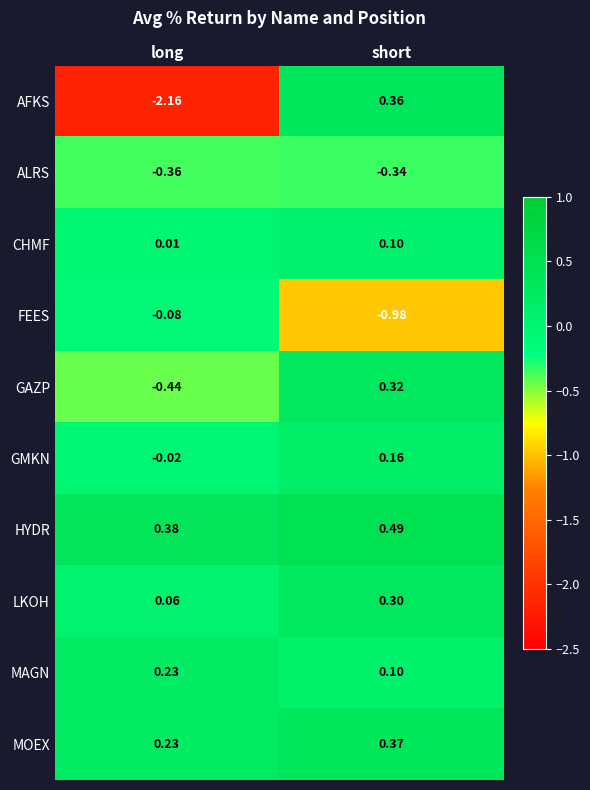

At how many categories does at least one series exceed 0?

2